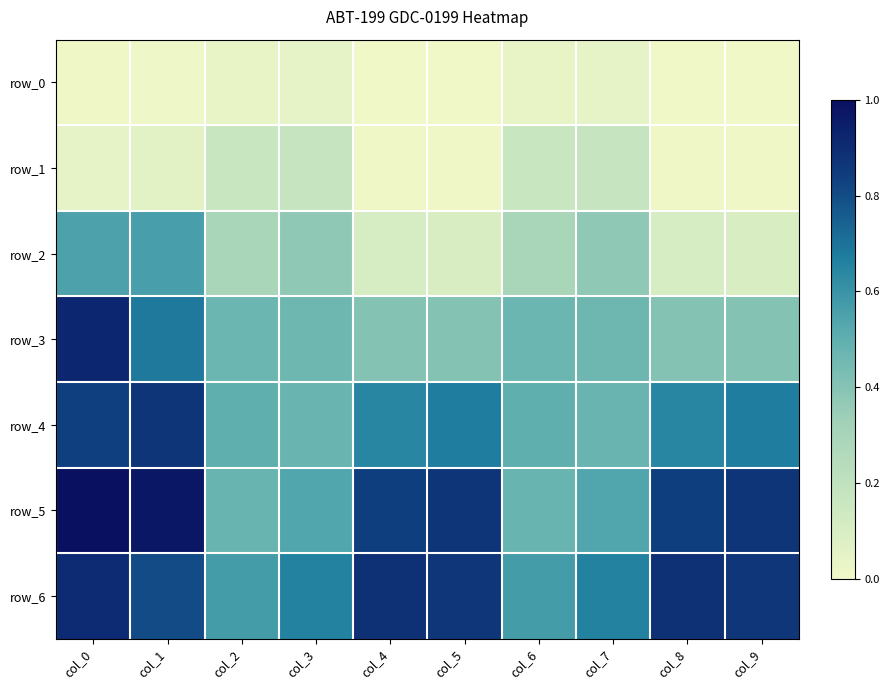

What is the difference between the highest and lowest values at col_7?

0.6